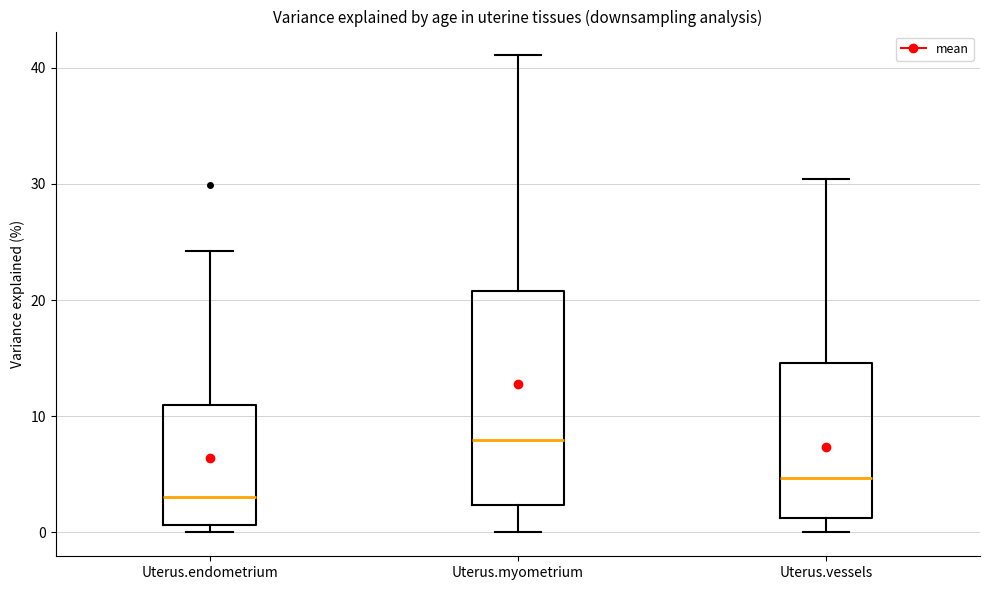

Which box's median line is the lowest?

Uterus.endometrium